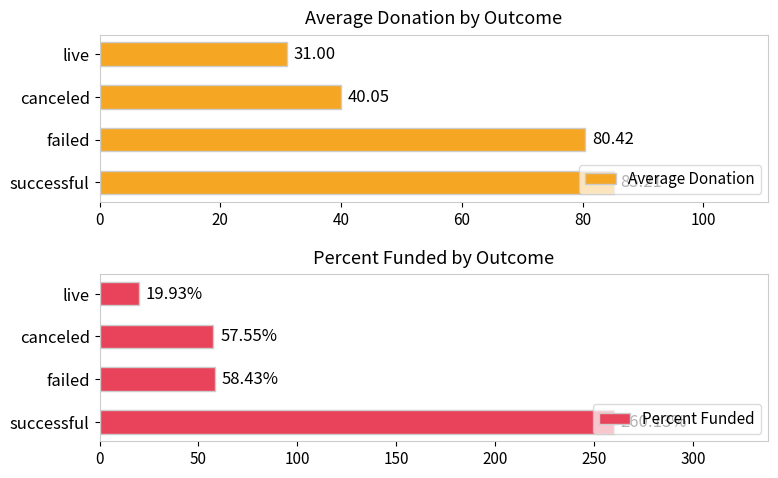

Is it true that Percent Funded equals 58.4 at failed?

True